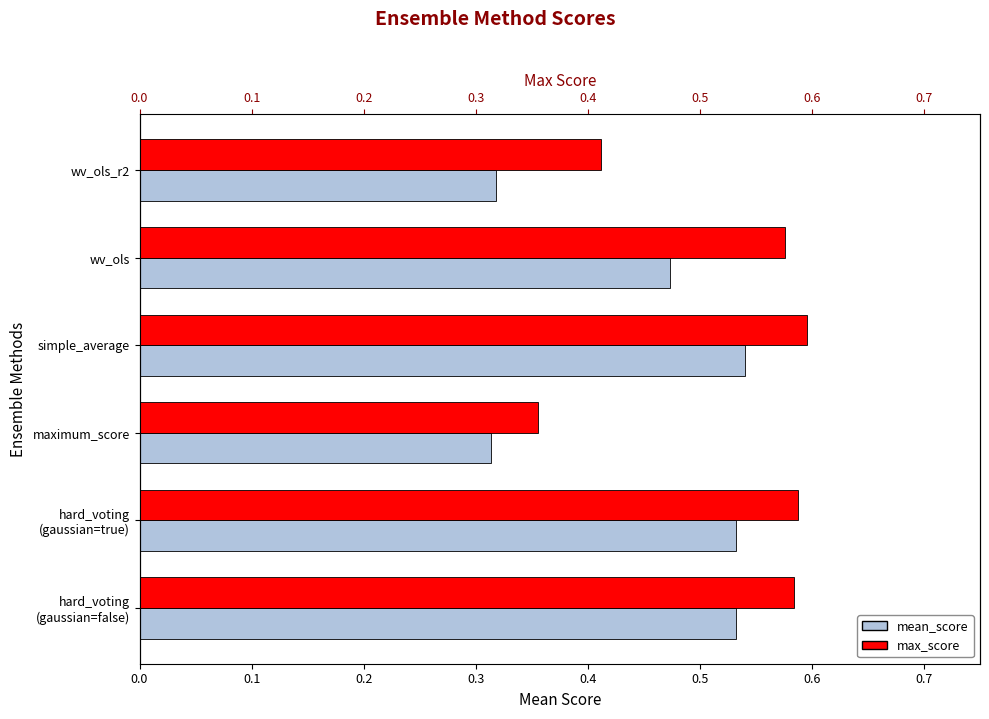

At how many categories does at least one series exceed 0?

6